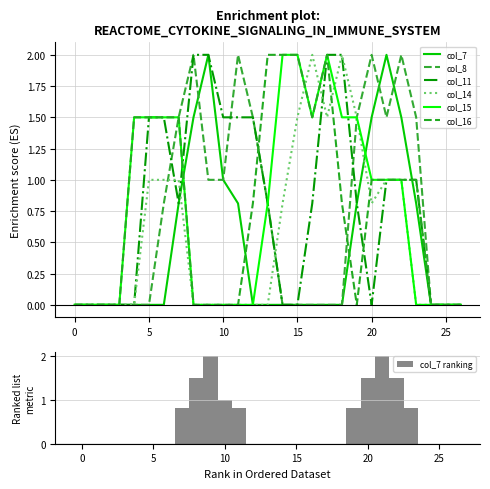

At which category is the sum across all series the highest?

17